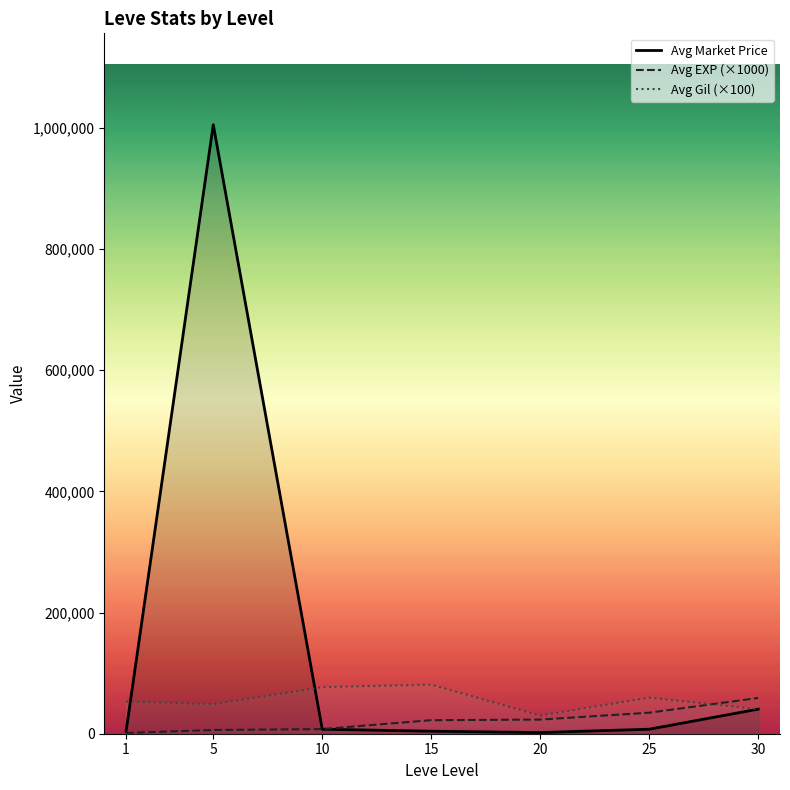

List the series in order of their overall mean, highest first.

Avg Market Price, Avg Gil (×100), Avg EXP (×1000)